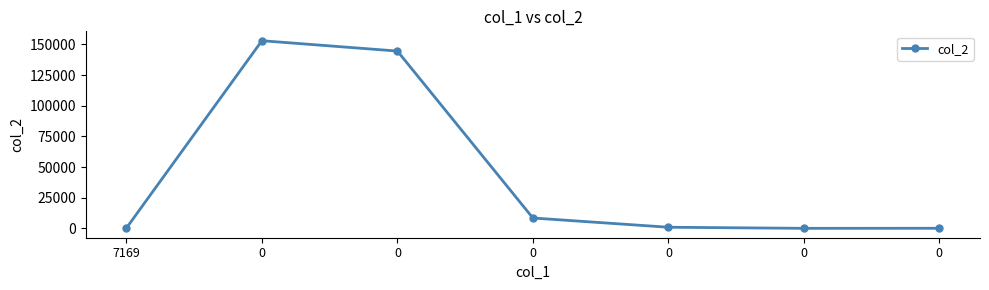

Is it true that the value at 0 is 8439.0?

True